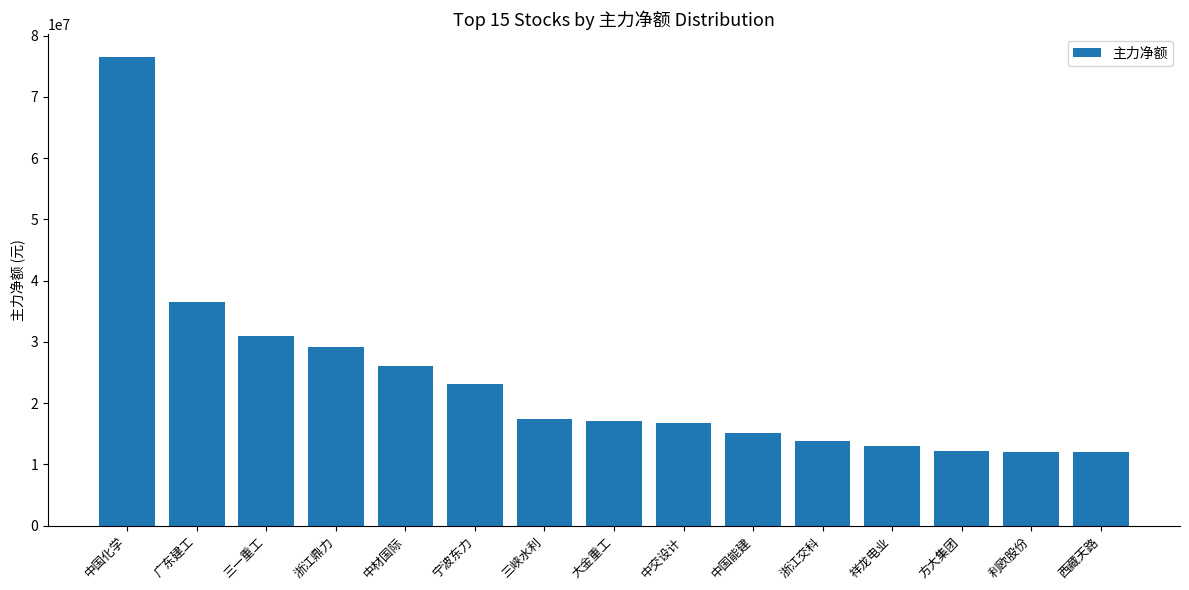

What is the change in value from 中交设计 to 浙江交科?

-2879206